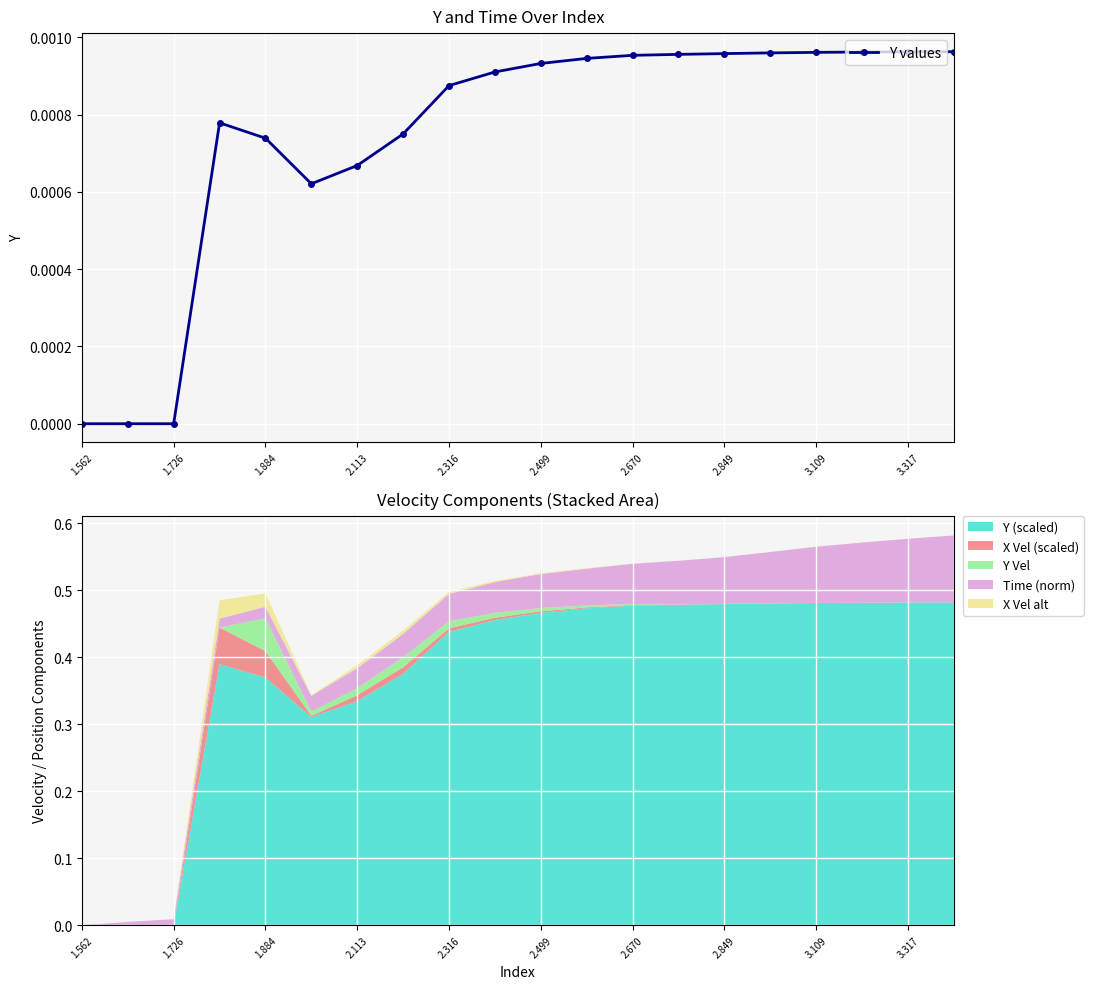

True or false: Y values has more than 0 interior local peaks.

True